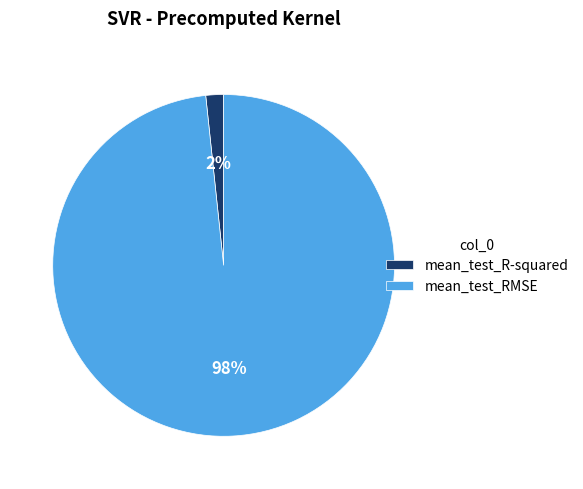

The mean_test_R-squared slice represents 2% of the pie. True or false?

True